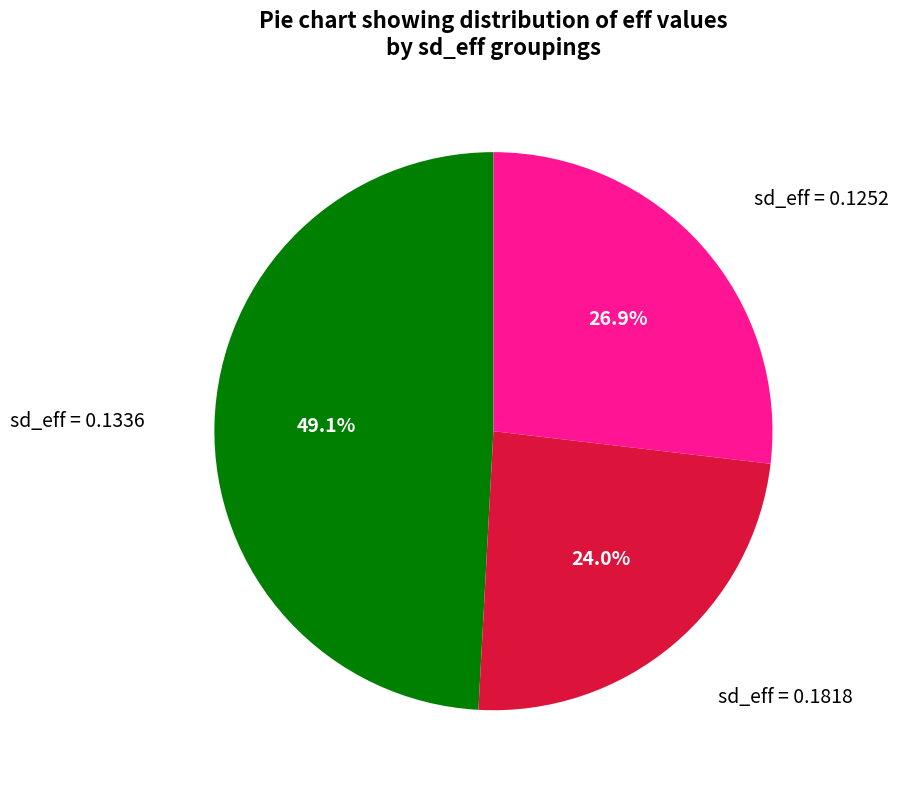

Is there a majority slice in this chart?

No